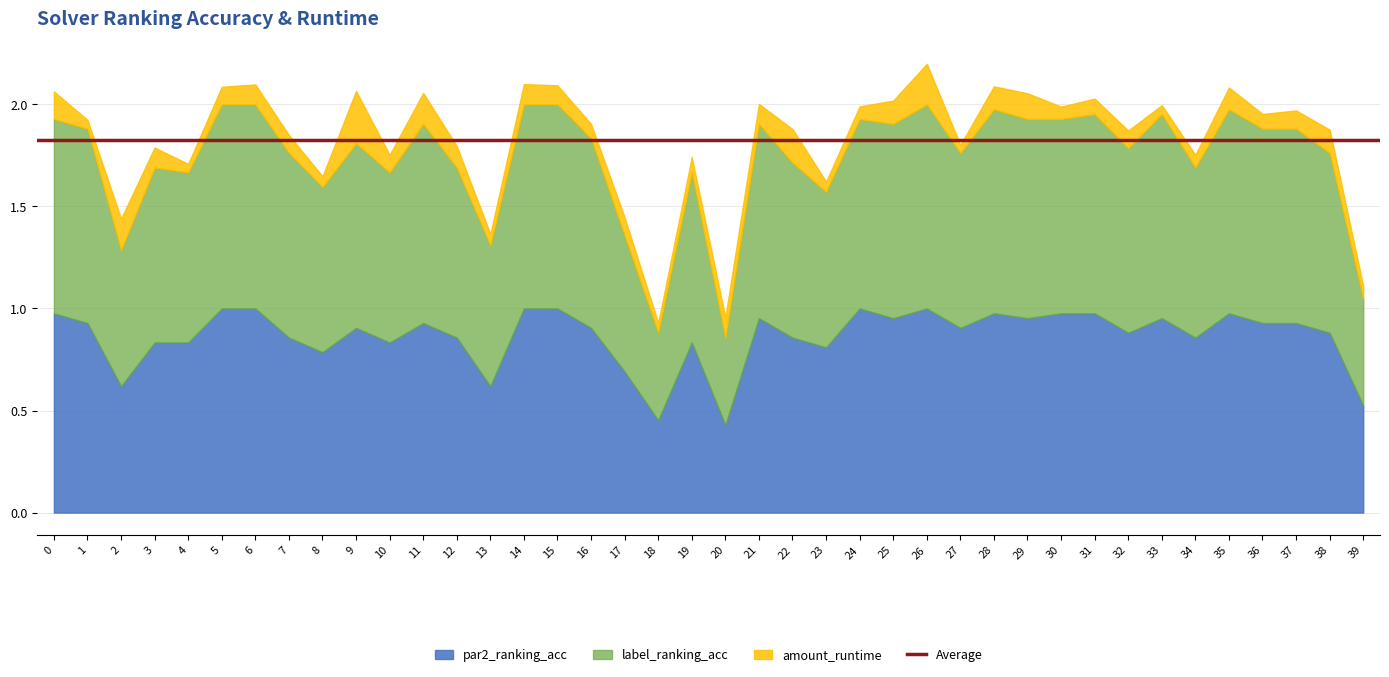

Does the chart have visible grid lines?

Yes